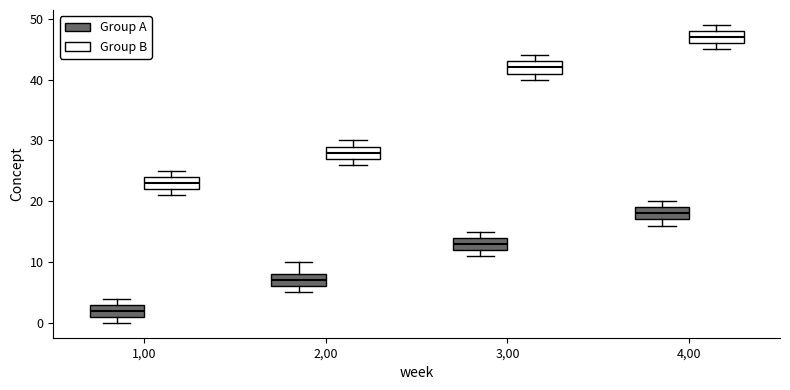

Reading left to right, read every box against the y-axis: the position of its median line, the range the box covers, and the ends of its whiskers. The values are not printed on the chart, so give them approximately, as read against the axis.

1,00 (Group A): median 2, box 1 to 3, whiskers 0 to 4
1,00 (Group B): median 23, box 22 to 24, whiskers 21 to 25
2,00 (Group A): median 7, box 6 to 8, whiskers 5 to 10
2,00 (Group B): median 28, box 27 to 29, whiskers 26 to 30
3,00 (Group A): median 13, box 12 to 14, whiskers 11 to 15
3,00 (Group B): median 42, box 41 to 43, whiskers 40 to 44
4,00 (Group A): median 18, box 17 to 19, whiskers 16 to 20
4,00 (Group B): median 47, box 46 to 48, whiskers 45 to 49